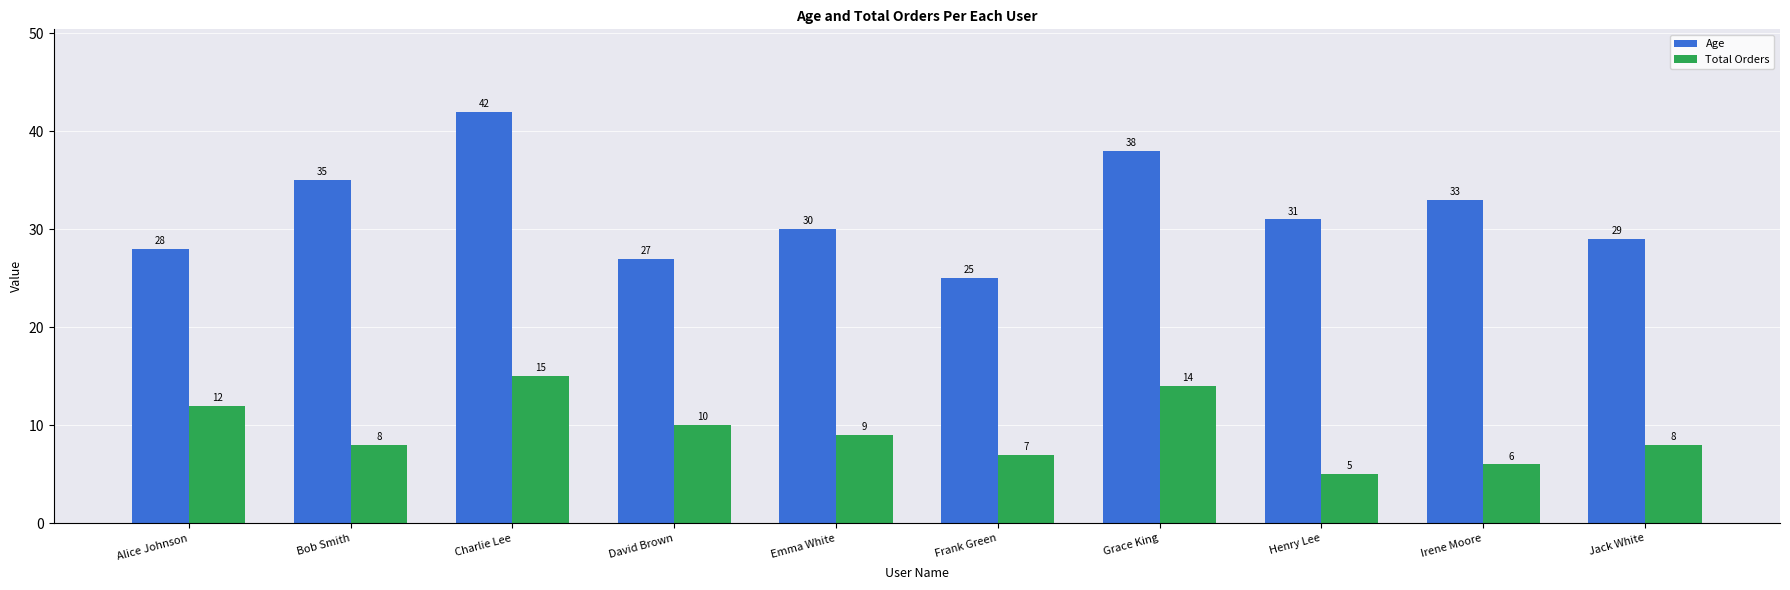

How many bars are there in each group?

2